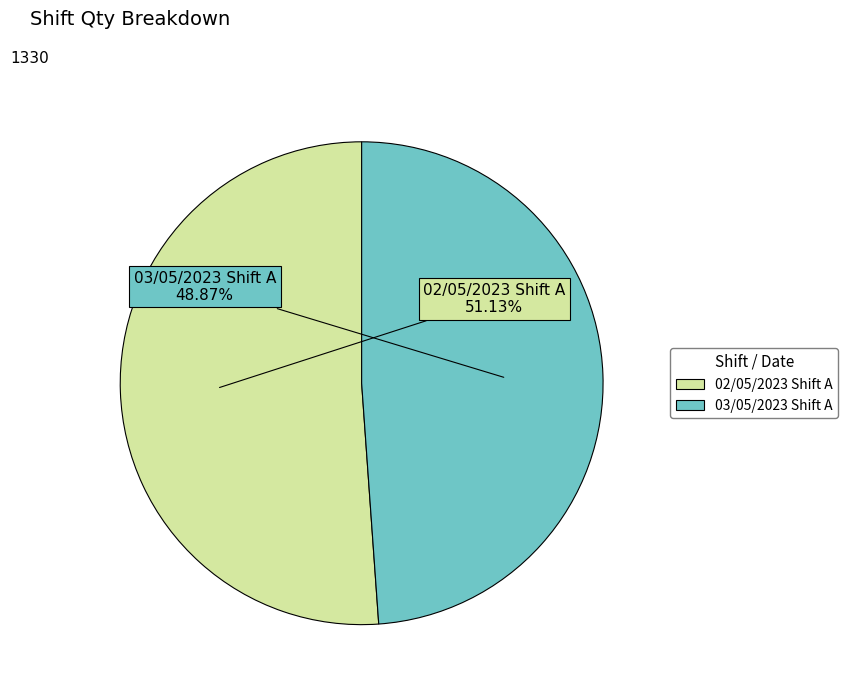

To the nearest percent, what is the average slice percentage?

50%